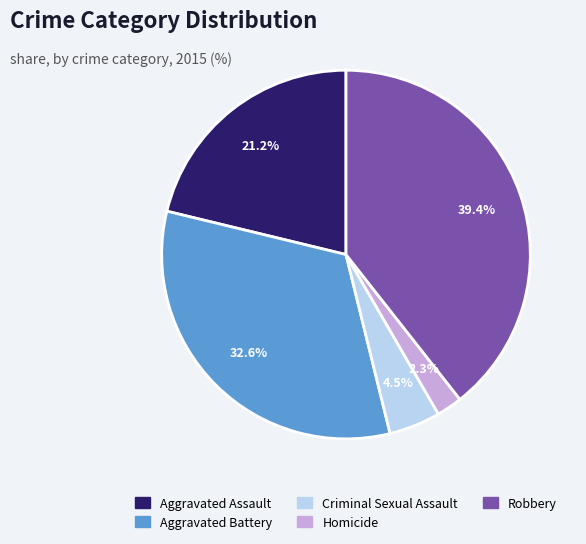

The Robbery slice represents 47% of the pie. True or false?

False